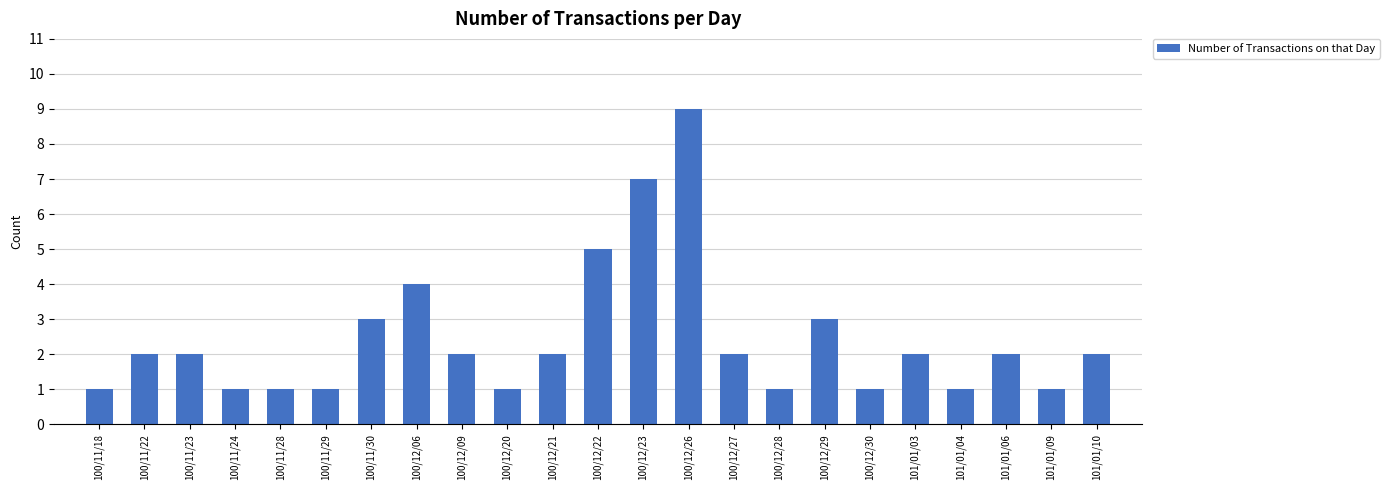

What is the approximate value at 101/01/10?

2